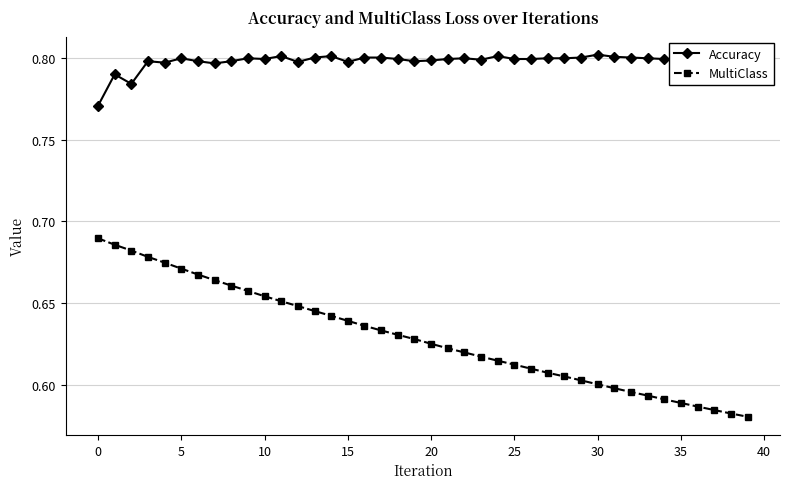

List the series in order of their overall mean, highest first.

Accuracy, MultiClass